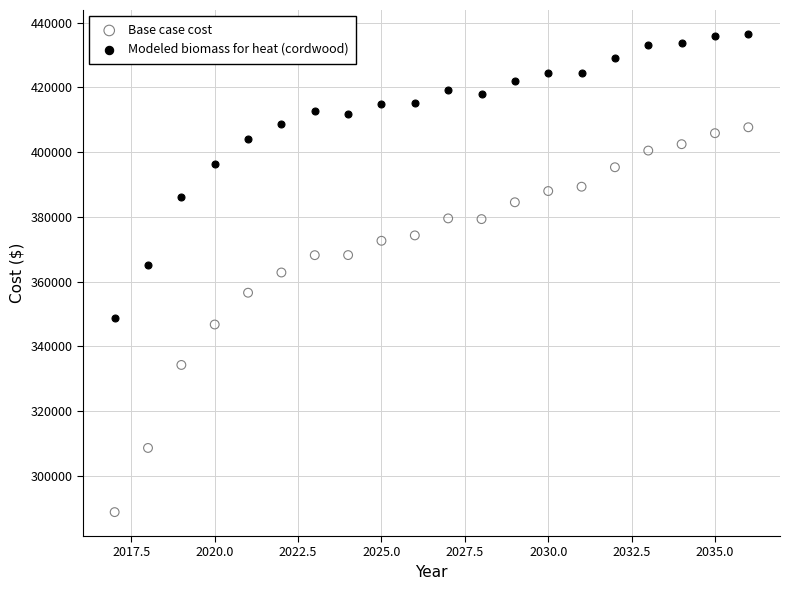

What is the X range (max minus min) for the scatter plot?

19.0